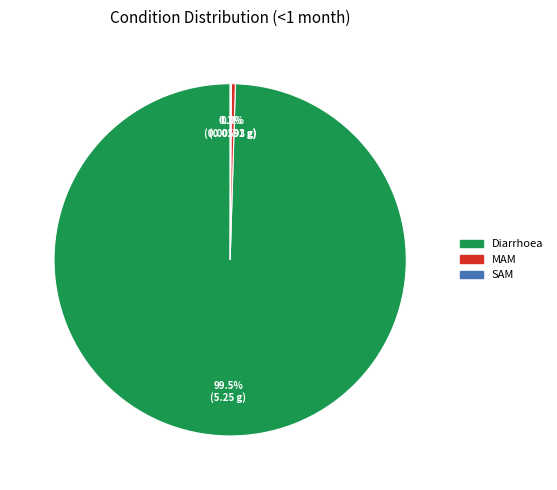

What percentage is NOT represented by MAM?

99.6%